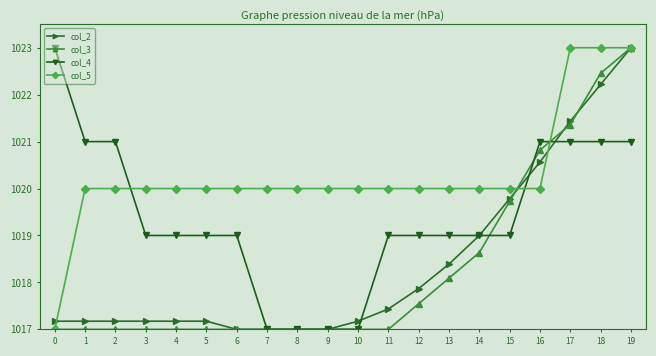

What are all the series names shown in the legend?

col_2, col_3, col_4, col_5